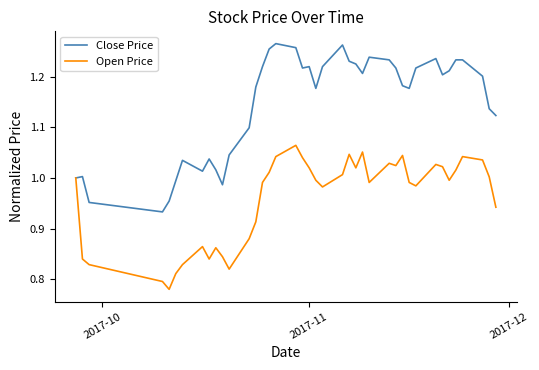

In Open Price, how many points are lower than both neighbors (excluding endpoints)?

9